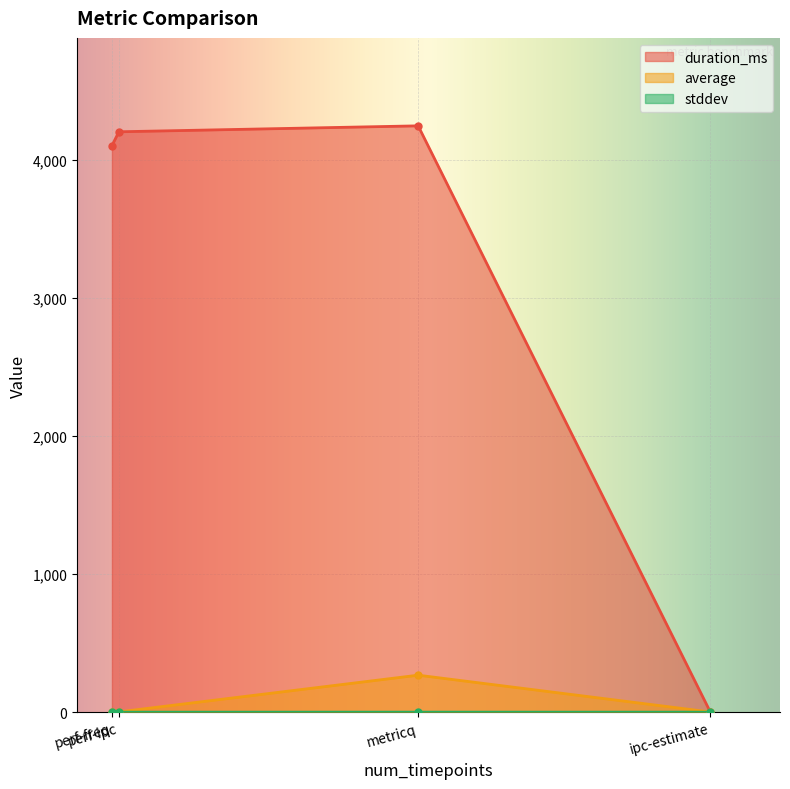

Reading left to right, list all the values displayed in this chart.

duration_ms: ipc-estimate=0.0	metricq=4245.0	perf-freq=4102.0	perf-ipc=4202.0
average: ipc-estimate=1.2	metricq=267.8	perf-freq=1.5	perf-ipc=2.0
stddev: ipc-estimate=0.0	metricq=0.3	perf-freq=0.0	perf-ipc=0.0